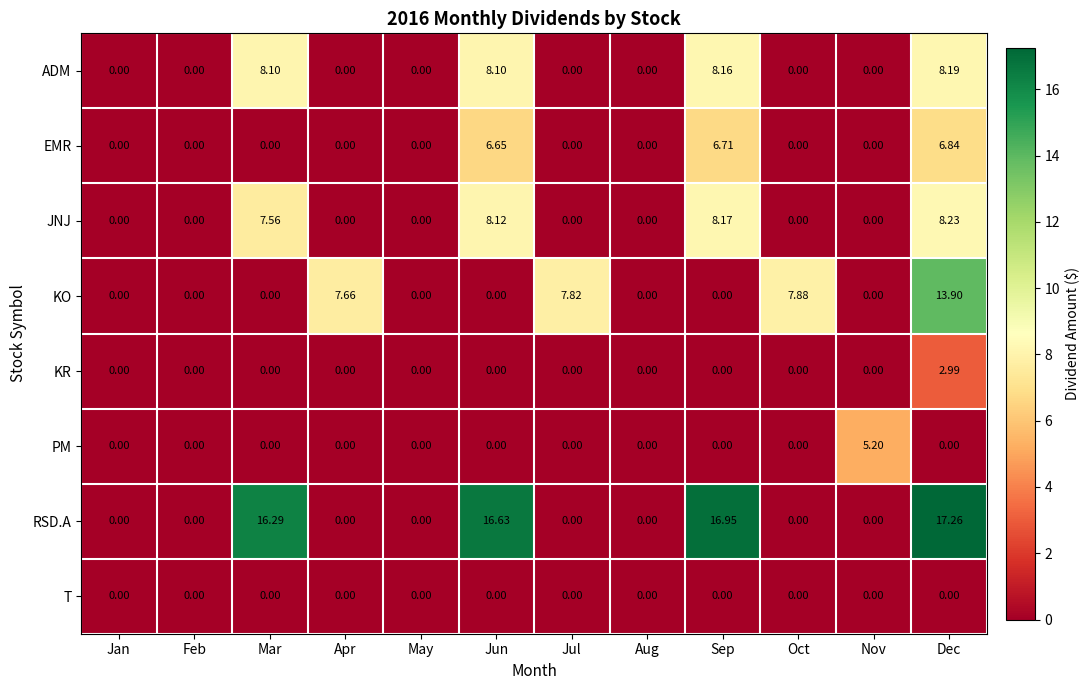

List the series in order of their peak value, highest first.

RSD.A, KO, JNJ, ADM, EMR, PM, KR, T